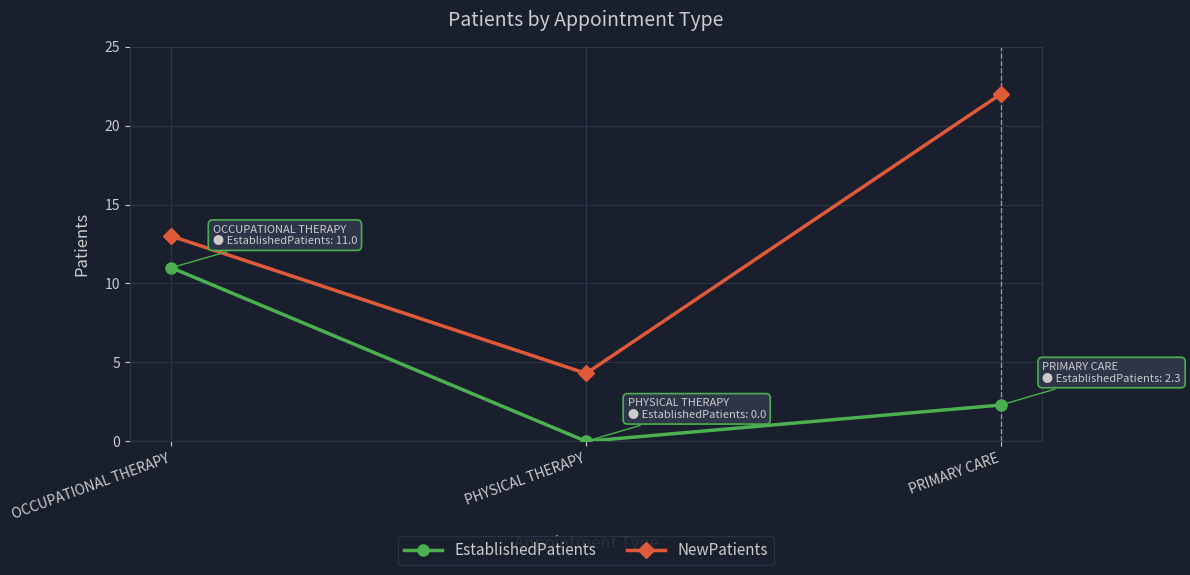

What are all the series names shown in the legend?

EstablishedPatients, NewPatients